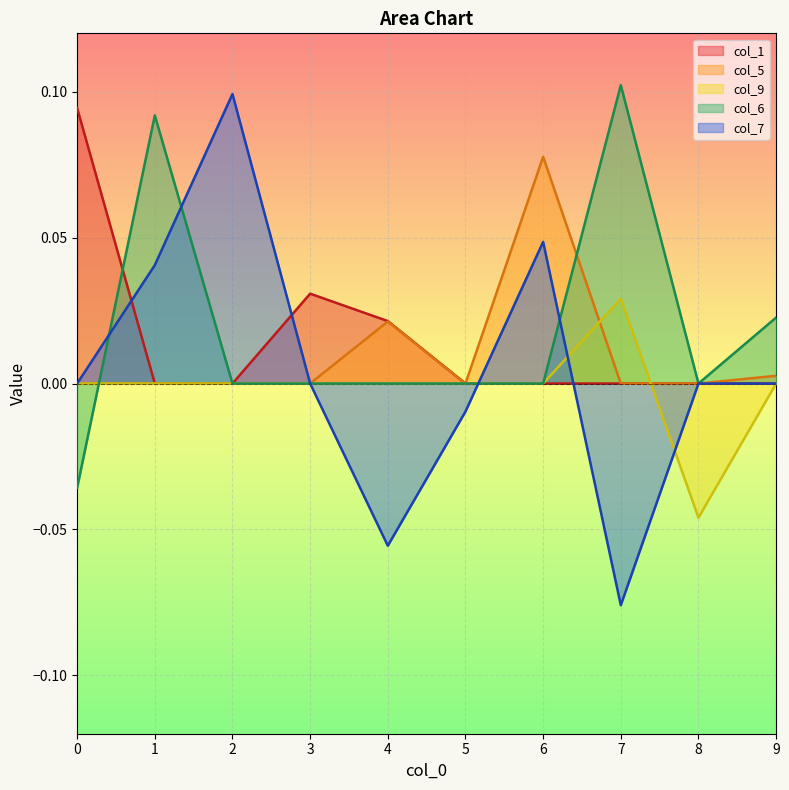

What are all the series names shown in the legend?

col_1, col_5, col_9, col_6, col_7